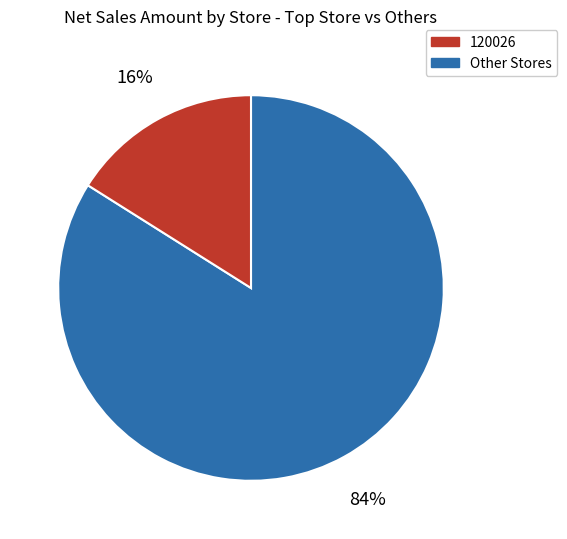

Is there a majority slice in this chart?

Yes